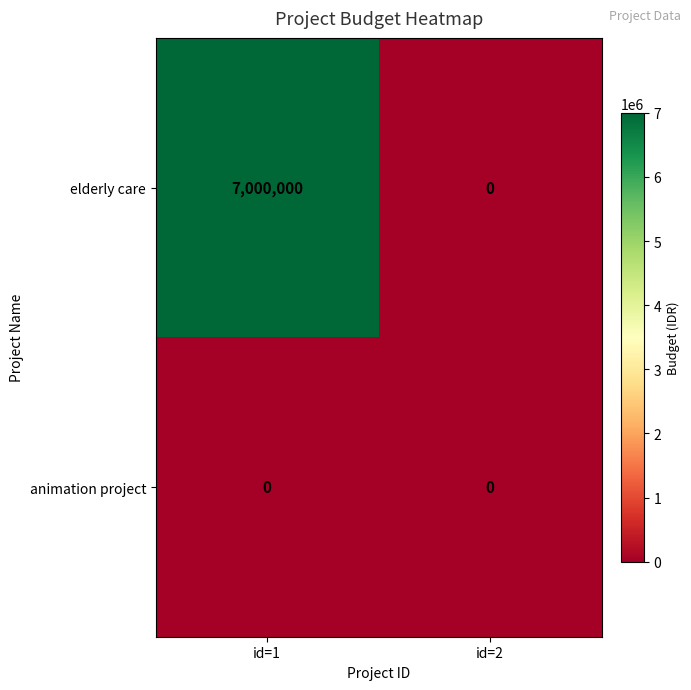

Which series has the largest range (max minus min)?

elderly care